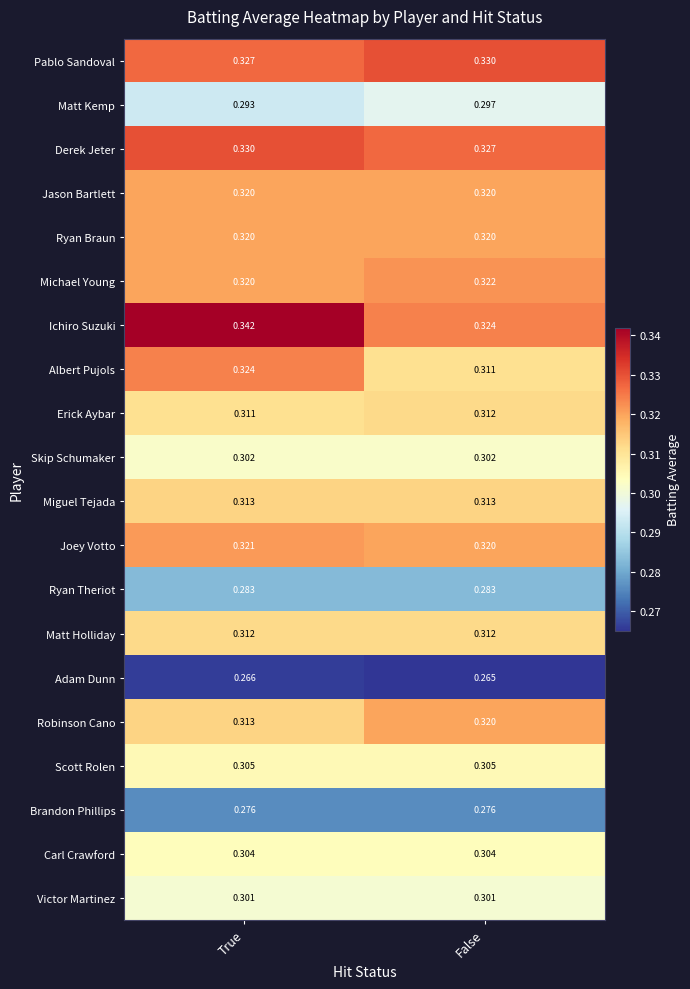

Which series has the largest range (max minus min)?

Ichiro Suzuki